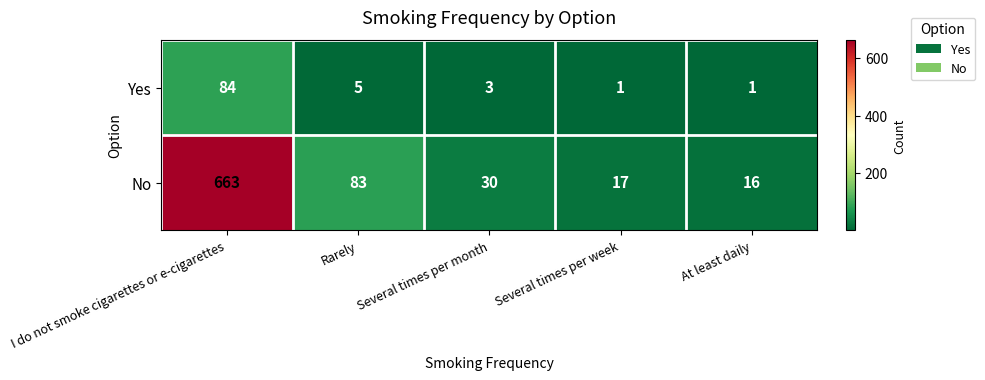

What is the spread (max minus min) of values at Rarely?

78